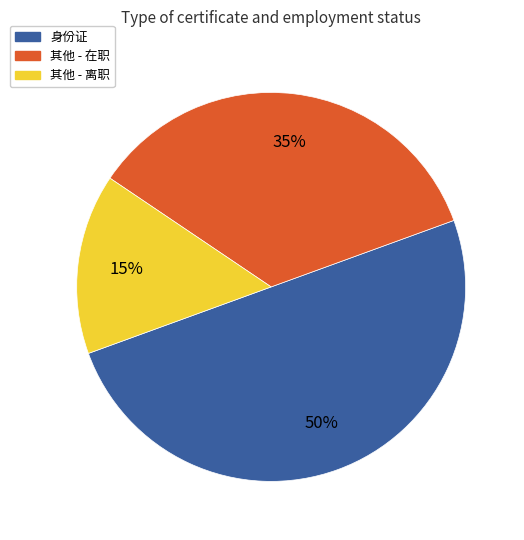

What is the largest slice in the pie chart?

身份证